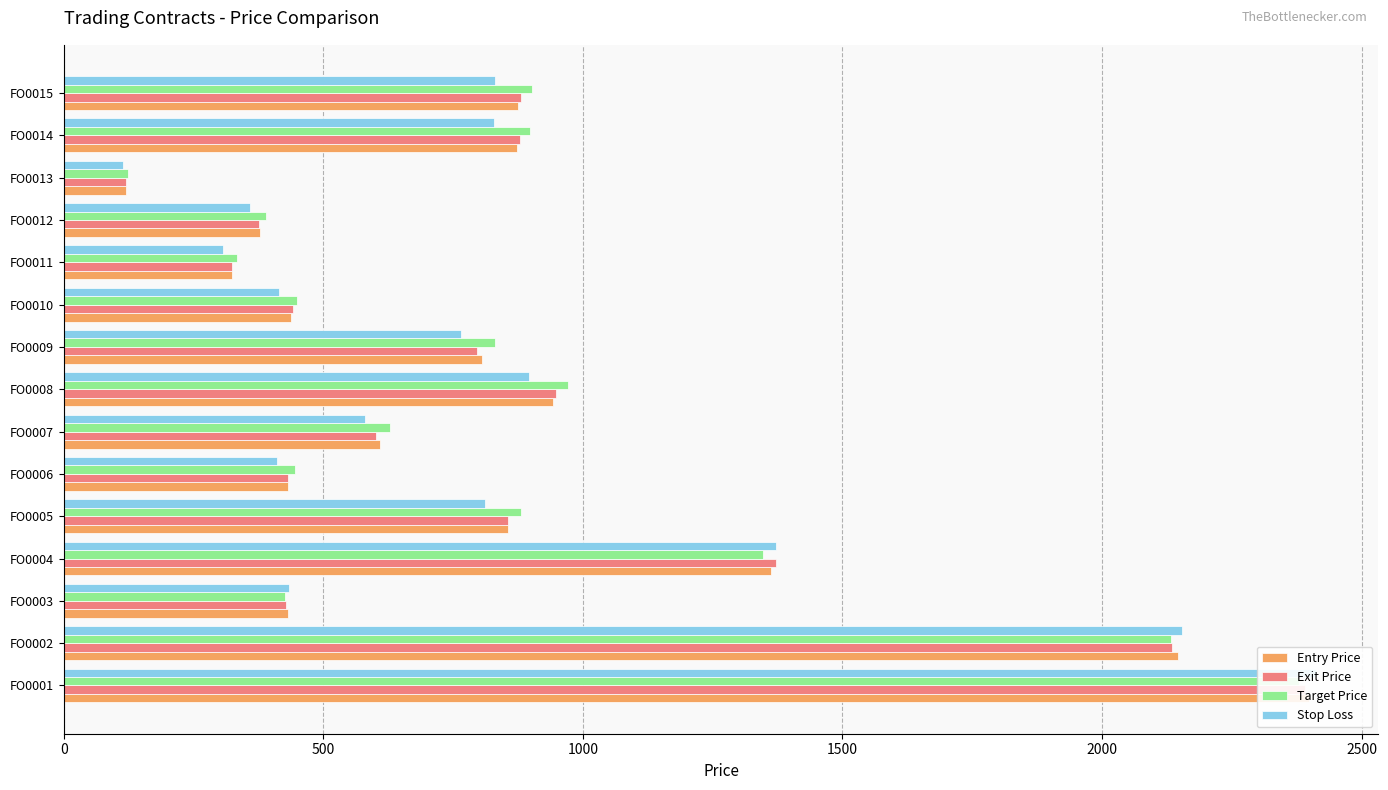

What are all the series names shown in the legend?

Entry Price, Exit Price, Target Price, Stop Loss